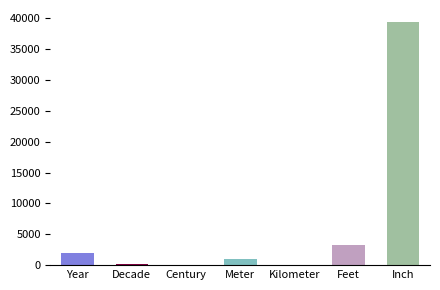

Which category has the highest value across all series?

Inch